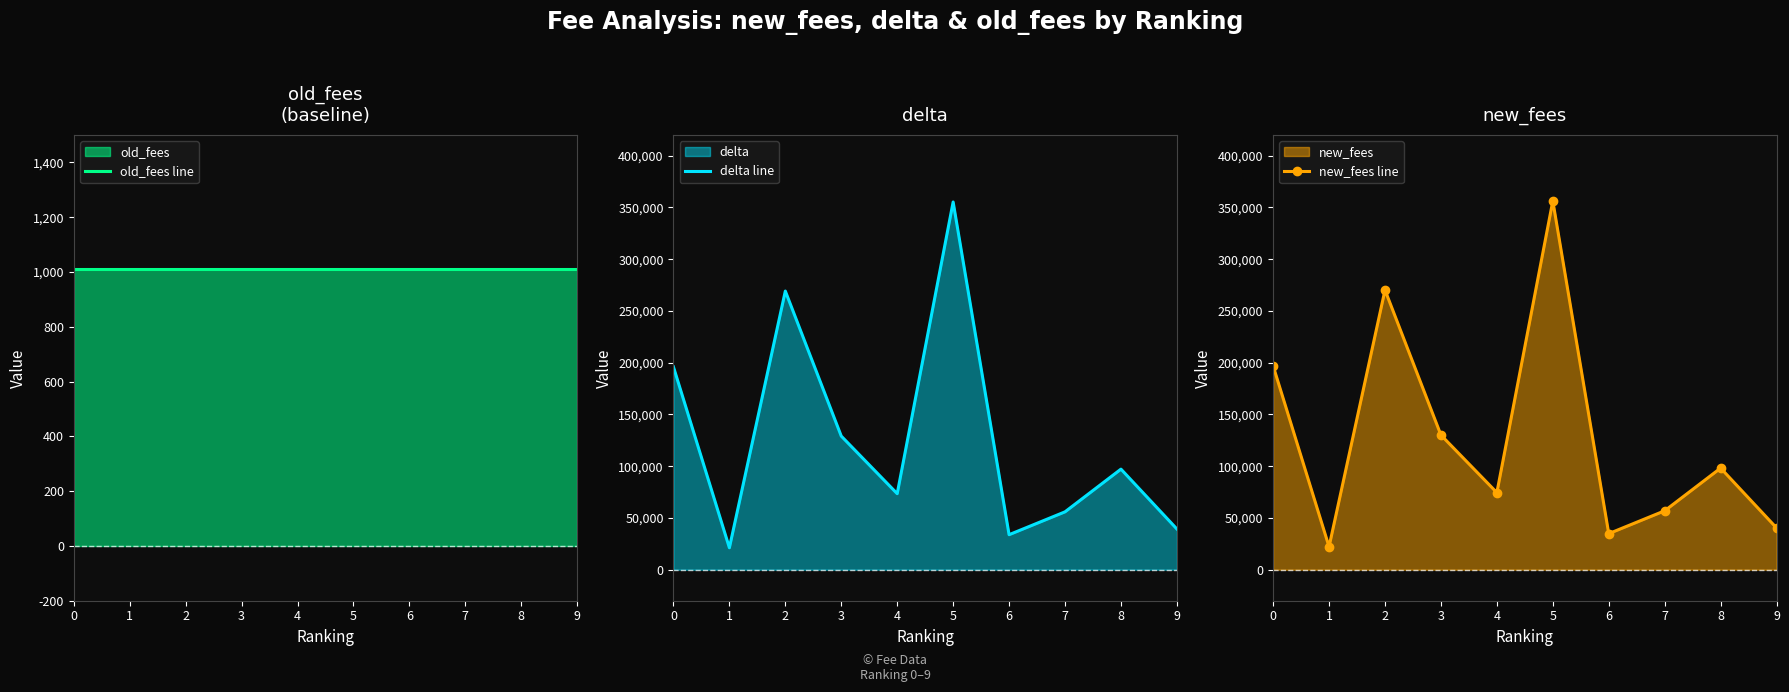

Rank the categories by delta line value from highest to lowest.

5, 2, 0, 3, 8, 4, 7, 9, 6, 1